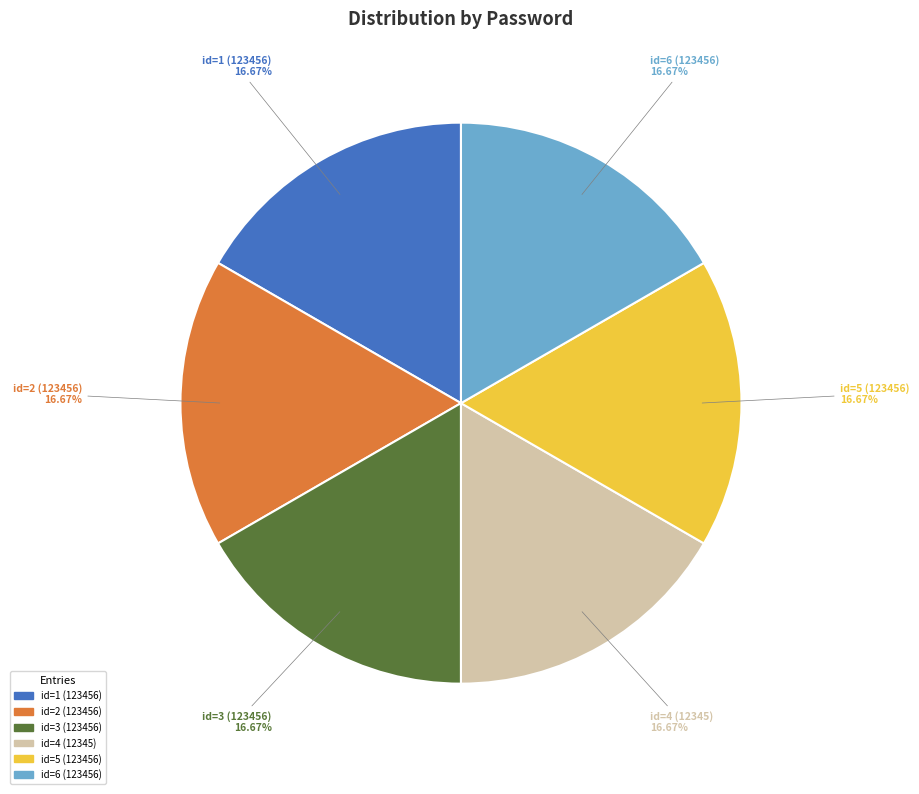

Does any single category account for the majority?

No